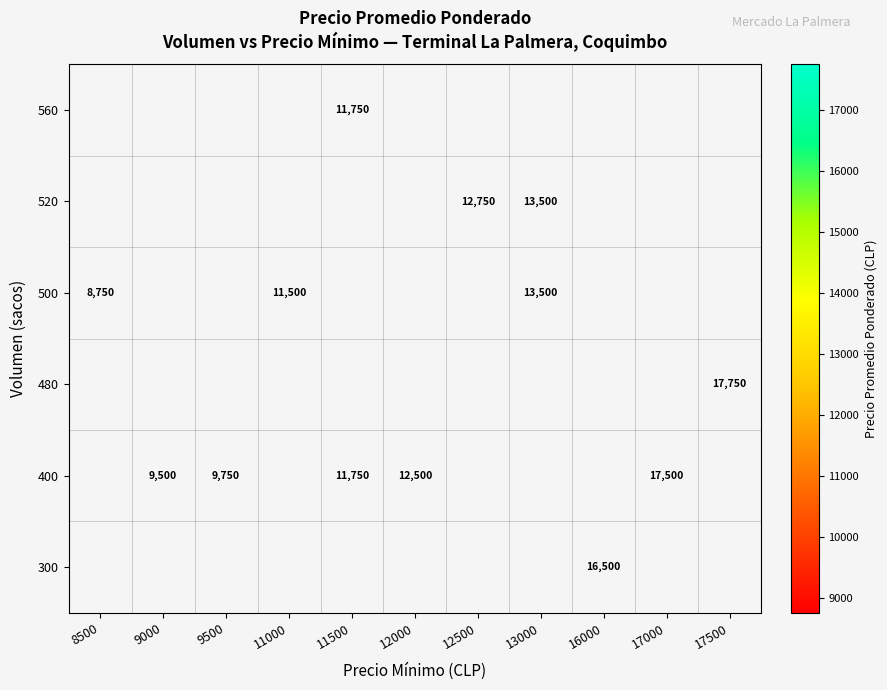

Is it true that 400 equals 17499 at 9500?

False